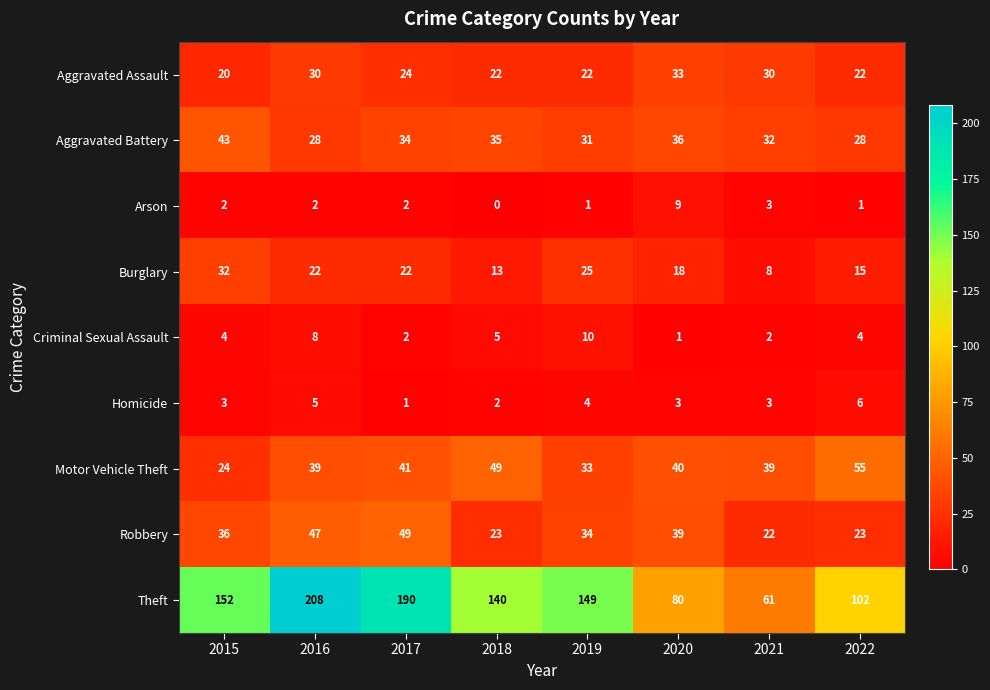

Count the number of categories in the chart.

8